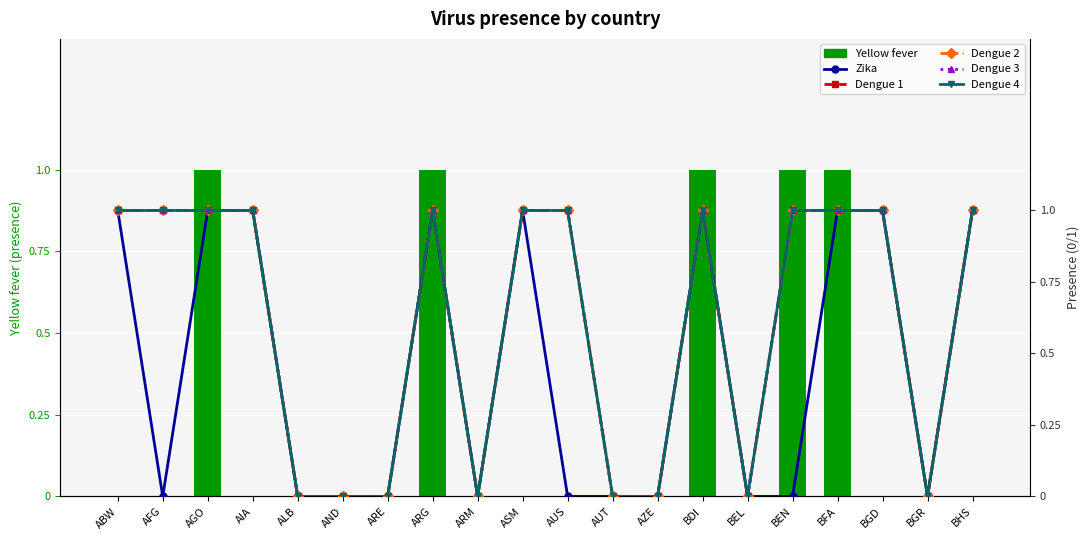

Does the chart contain stacked bars?

No